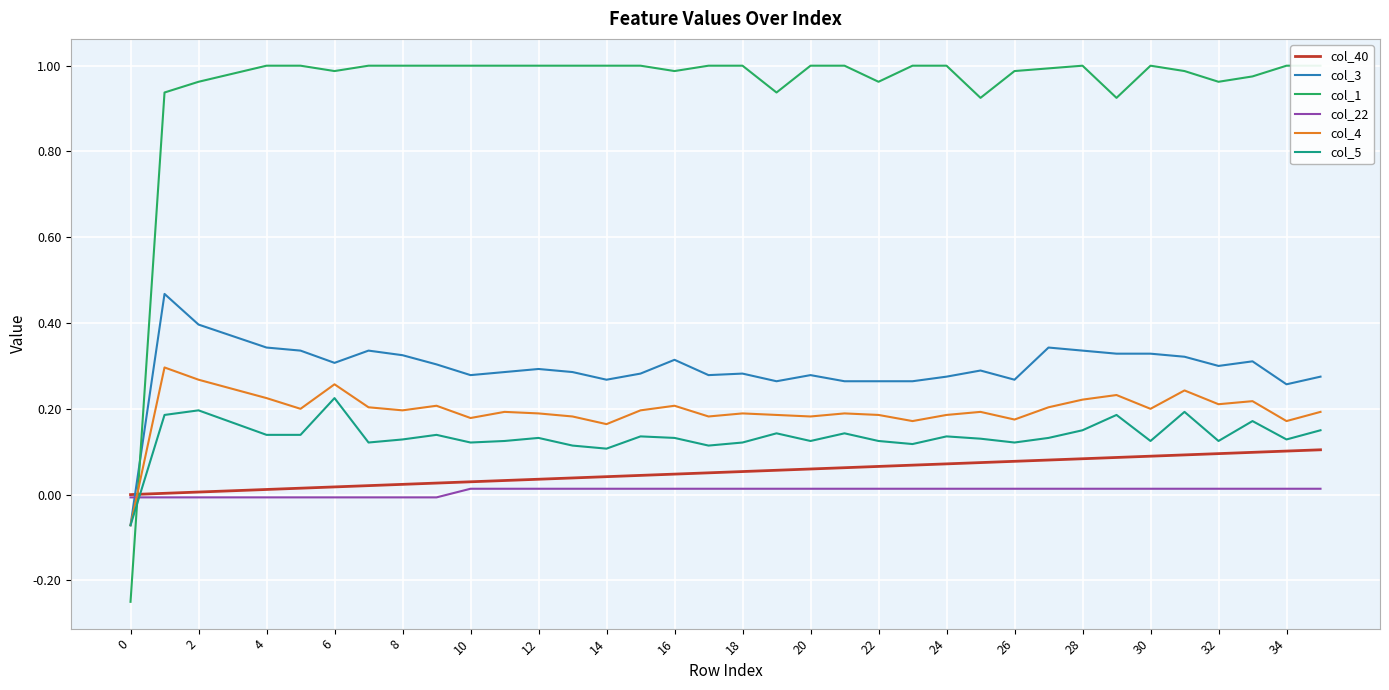

What is the maximum value for col_5?

0.2